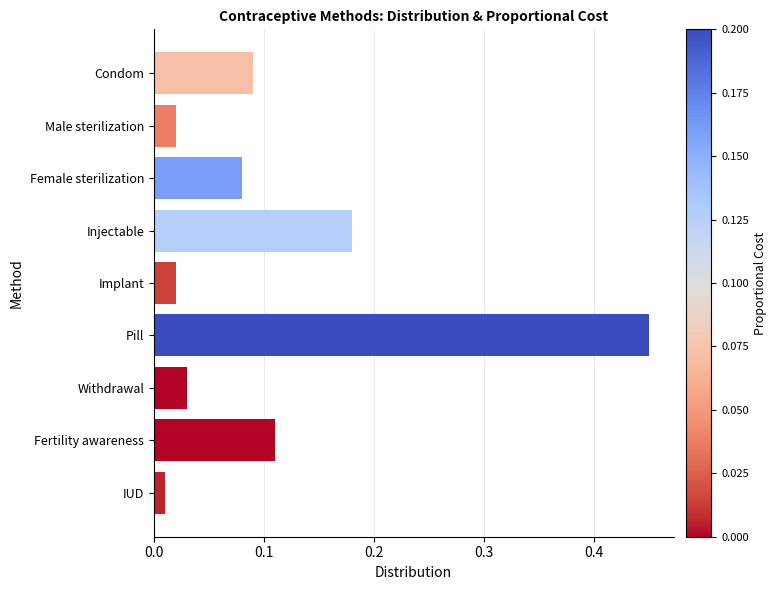

Are the bars grouped side by side (vs. stacked)?

No